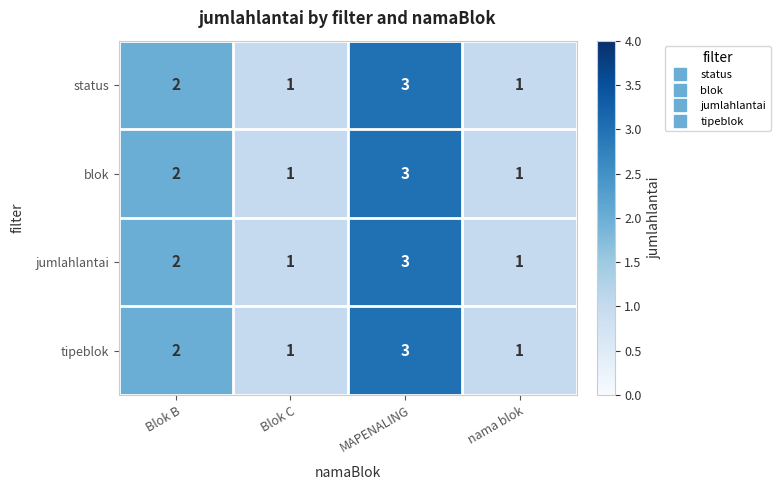

Which label corresponds to the largest value in the chart?

MAPENALING